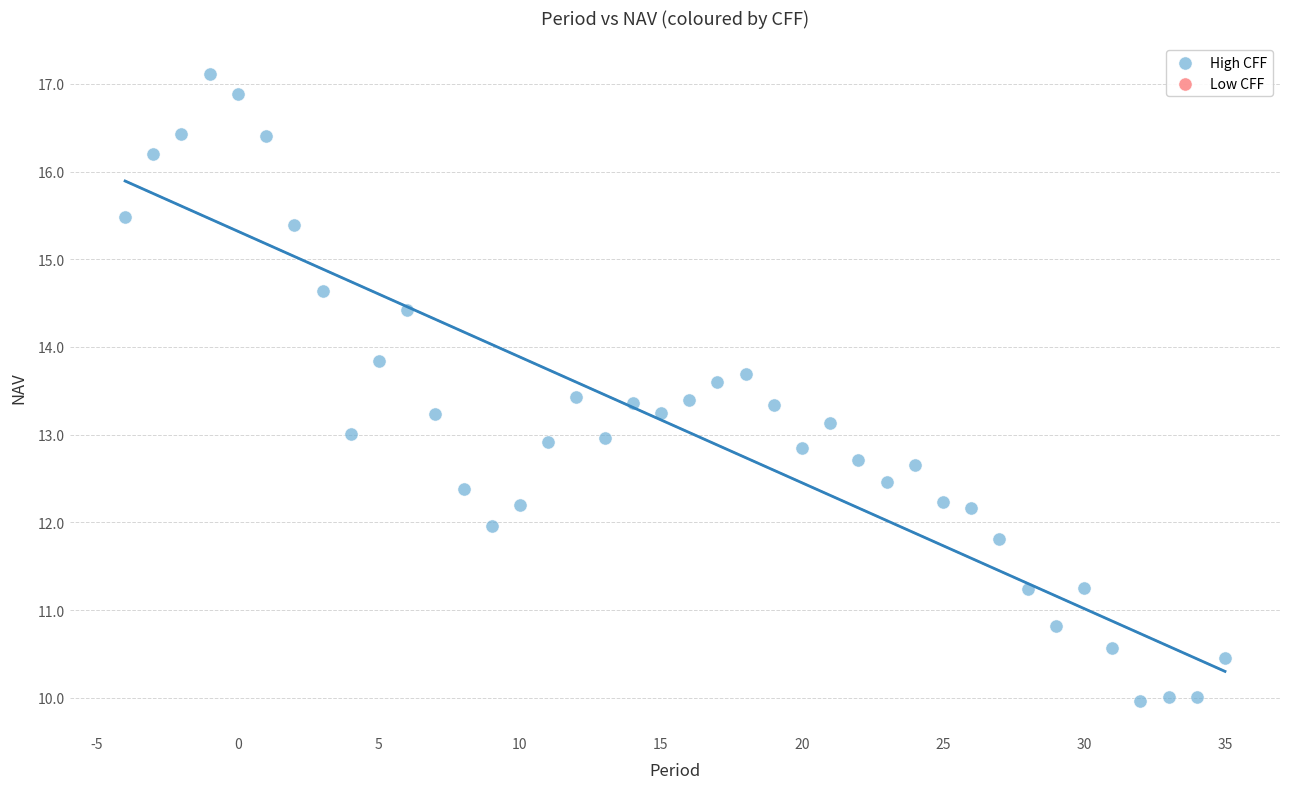

What is the range of Y values (max minus min)?

7.1